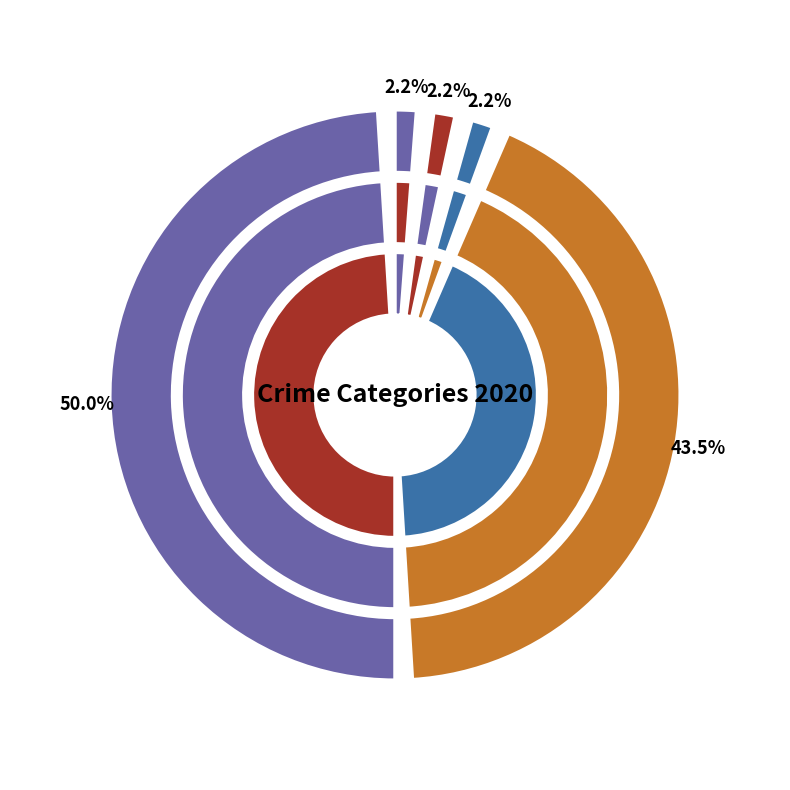

True or false: Aggravated Assault accounts for 2% of the total.

True